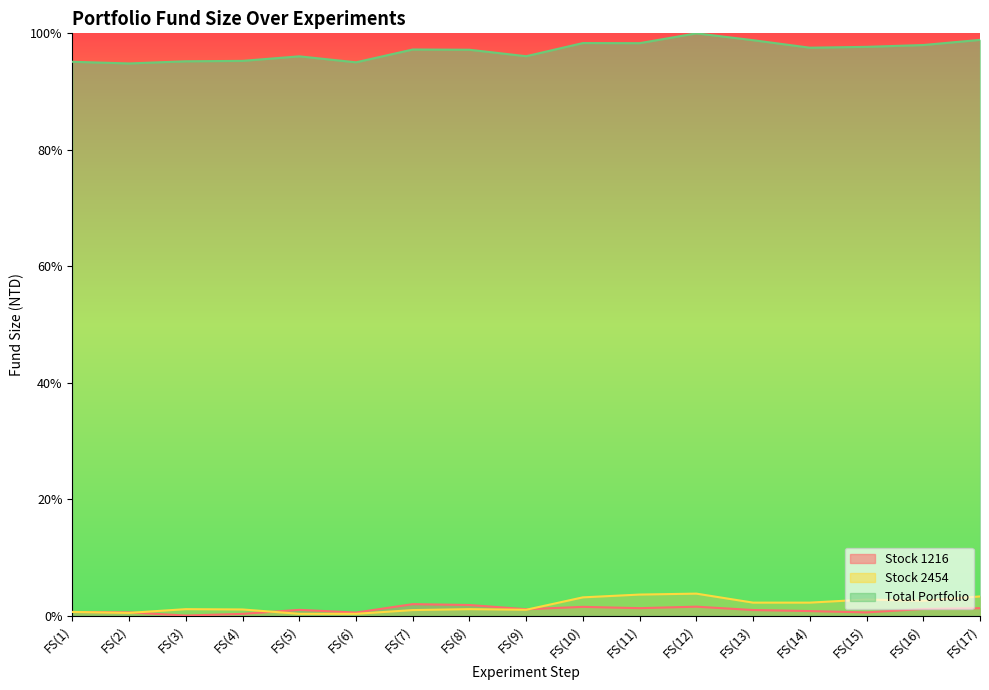

Where is Total Portfolio nearest to the value 0?

FS(2)